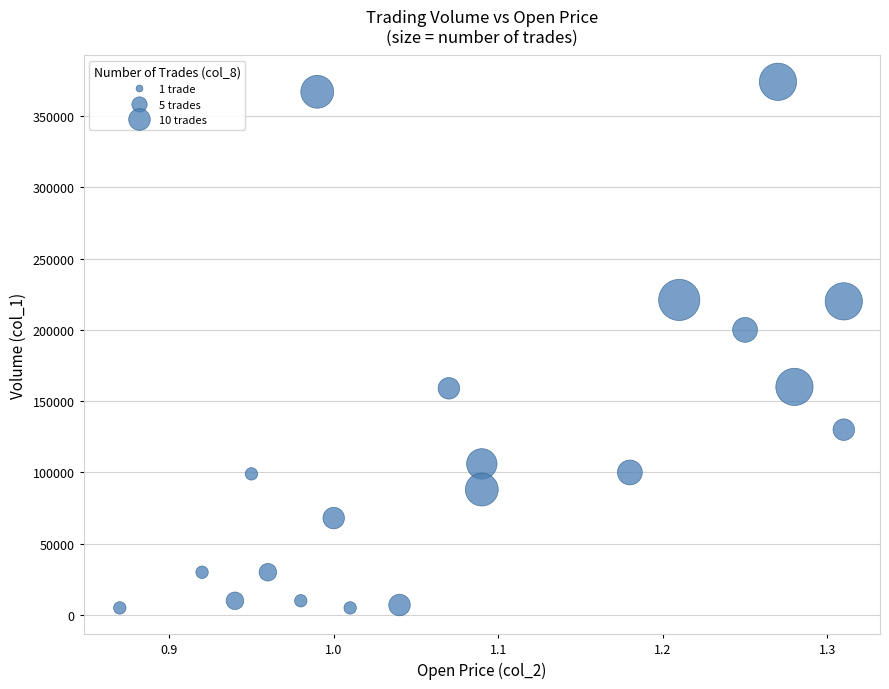

What is the range of Y values (max minus min)?

369000